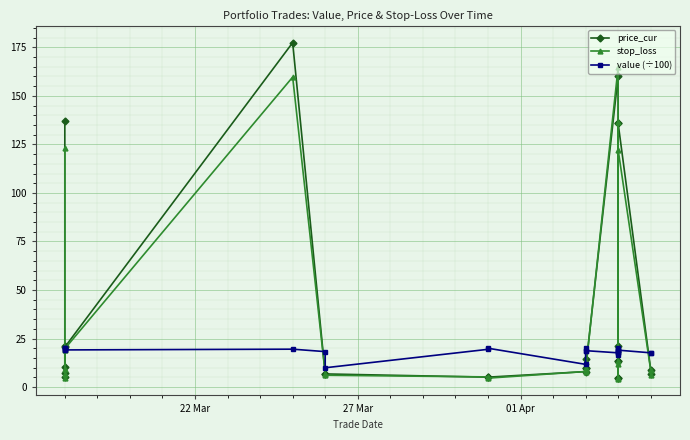

Reading right to left, list all the values displayed in this chart.

price_cur: 7.0	9.0	135.8	135.8	13.2	13.2	4.8	21.2	4.8	160.2	9.6	9.6	14.6	8.0	5.1	5.1	6.8	6.8	177.4	20.6	21.3	7.4	5.2	10.3	137.0
stop_loss: 6.3	8.6	122.2	136.5	11.9	13.2	4.3	19.1	4.9	164.8	8.6	9.6	13.1	8.0	4.6	5.2	6.1	6.8	159.7	19.7	19.2	6.7	4.7	9.3	123.3
value (÷100): 17.6	17.6	19.0	19.0	18.0	18.0	16.7	19.9	18.9	17.6	18.7	18.5	19.9	11.7	20.0	19.4	9.9	18.3	19.5	19.1	19.8	20.0	20.0	19.9	19.2